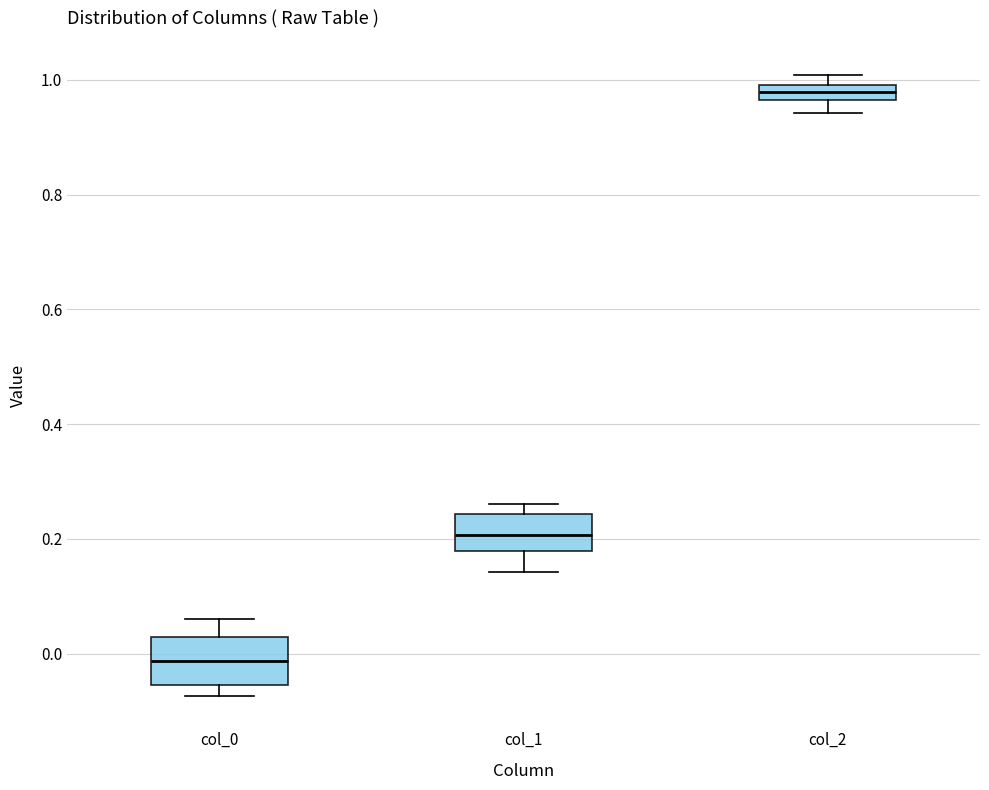

Where does the lower whisker of the box for col_2 end on the y-axis? The values are not printed on the chart, so give them approximately, as read against the axis.

0.94